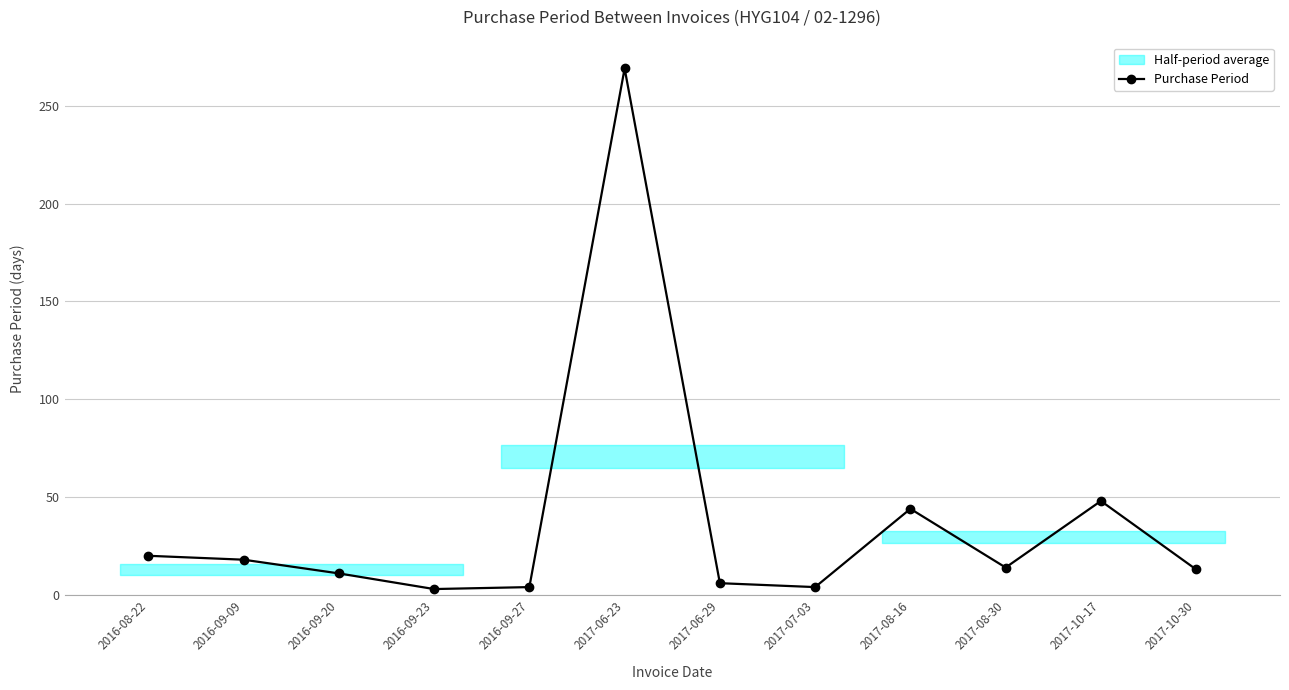

What is the average value?

38